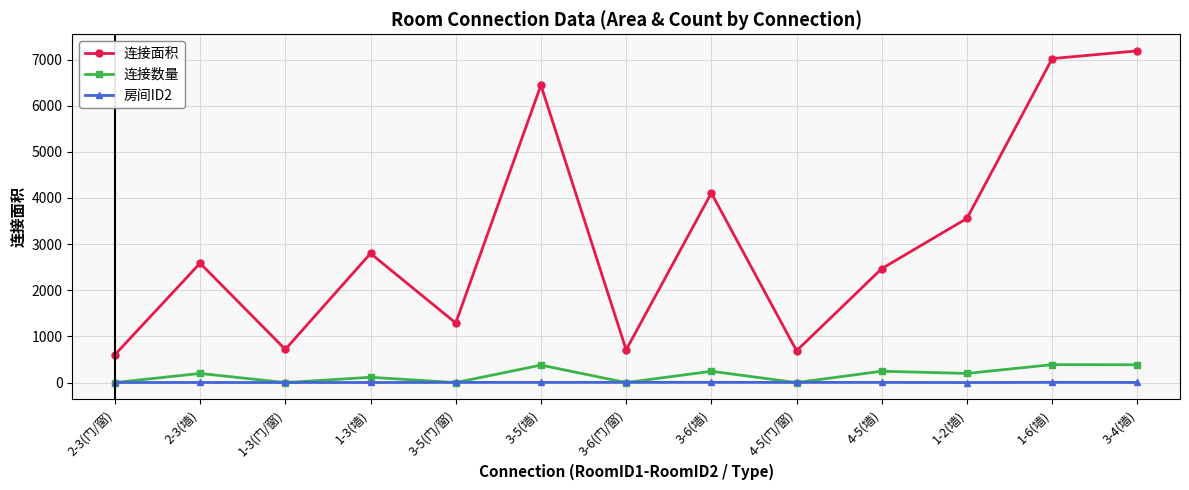

Which series changed the most between 2-3(墙) and 1-2(墙)?

连接面积